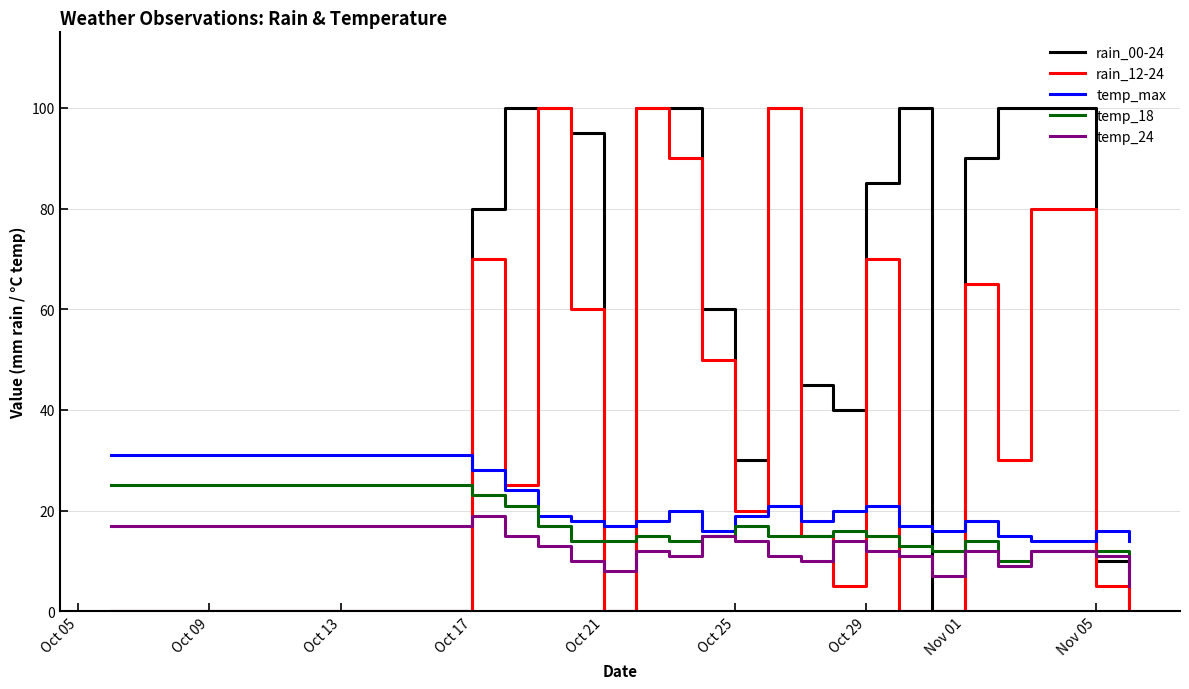

What is the maximum value for temp_max?

31